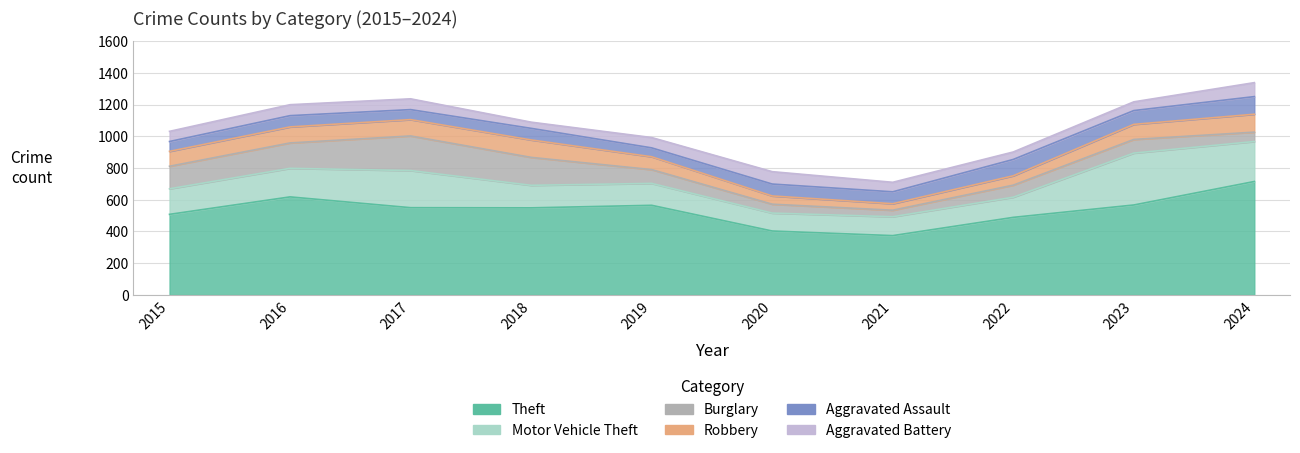

Reading right to left, transcribe all the data shown in this chart.

Theft: 715	567	489	374	403	565	549	550	618	508
Motor Vehicle Theft: 252	327	127	119	113	138	142	234	180	161
Burglary: 59	86	76	41	56	87	176	218	160	142
Robbery: 113	95	59	41	52	81	110	103	101	94
Aggravated Assault: 111	87	103	75	75	56	73	63	71	62
Aggravated Battery: 88	55	47	60	78	65	39	68	69	64